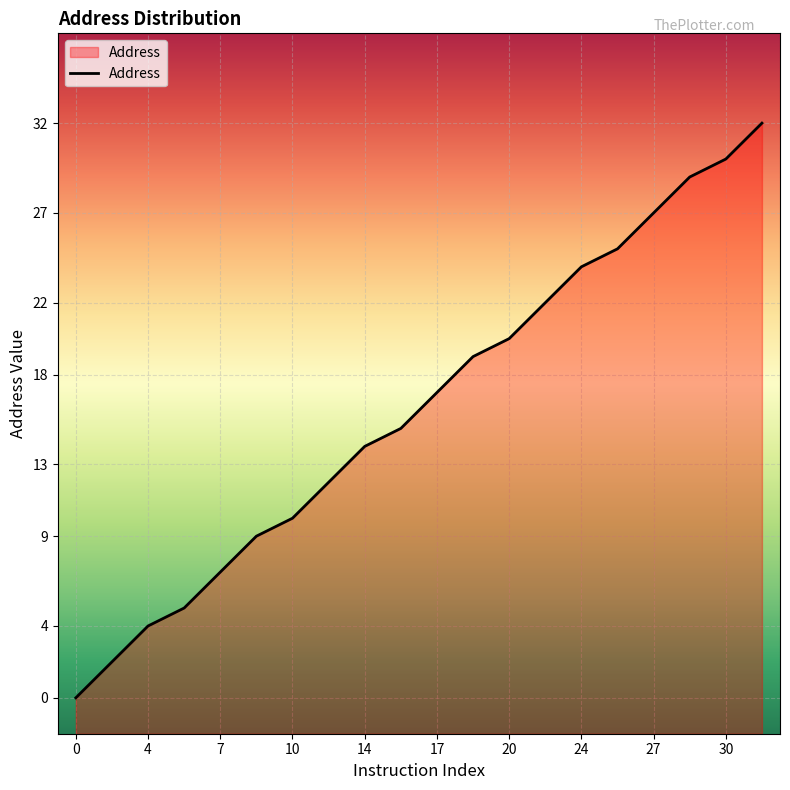

What is the difference between the values at 12 and 7?

5